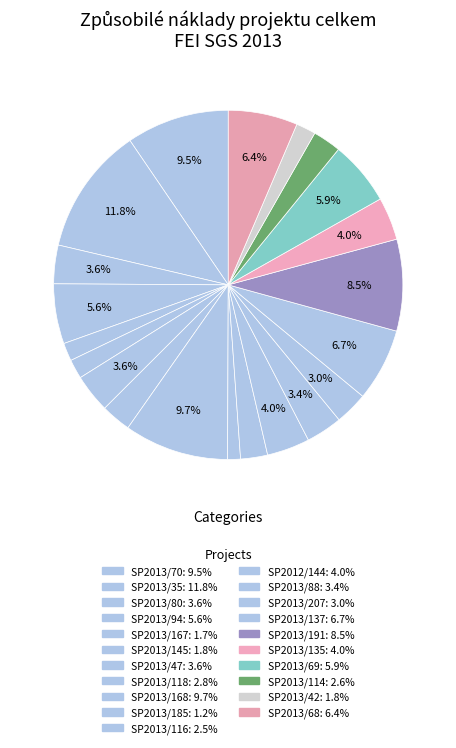

What percentage is NOT represented by SP2013/116?

97.5%